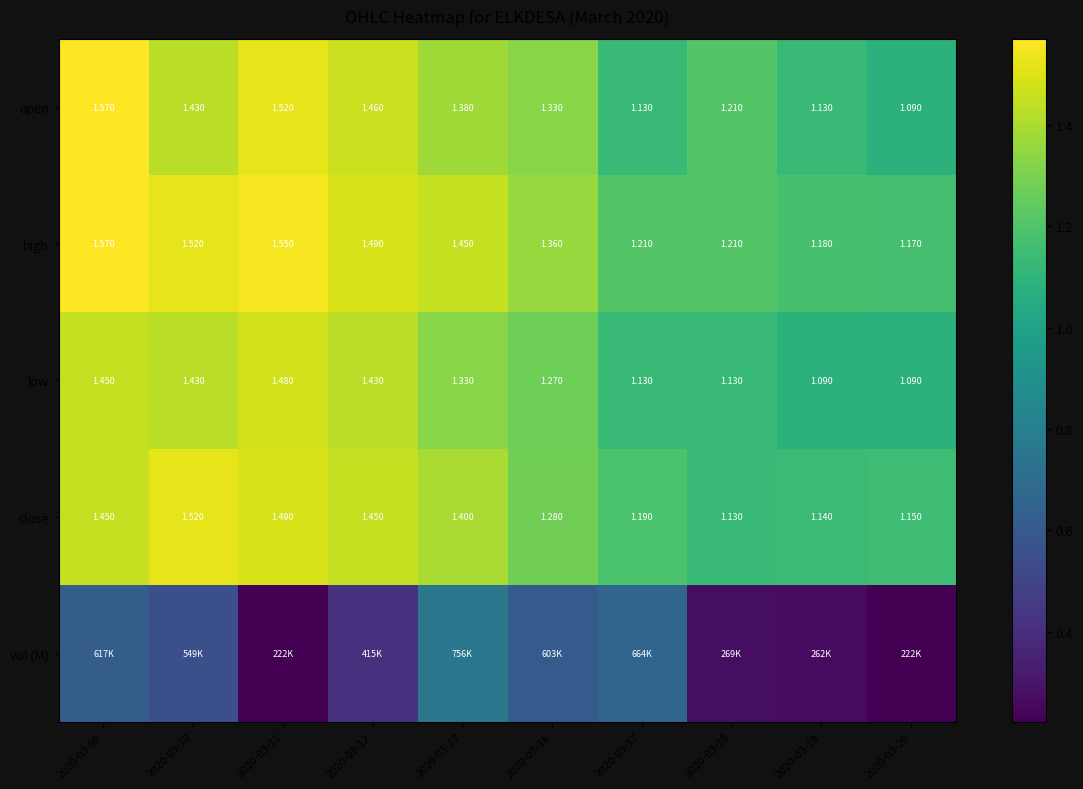

Is it true that high equals 1.0 at 2020-03-13?

False